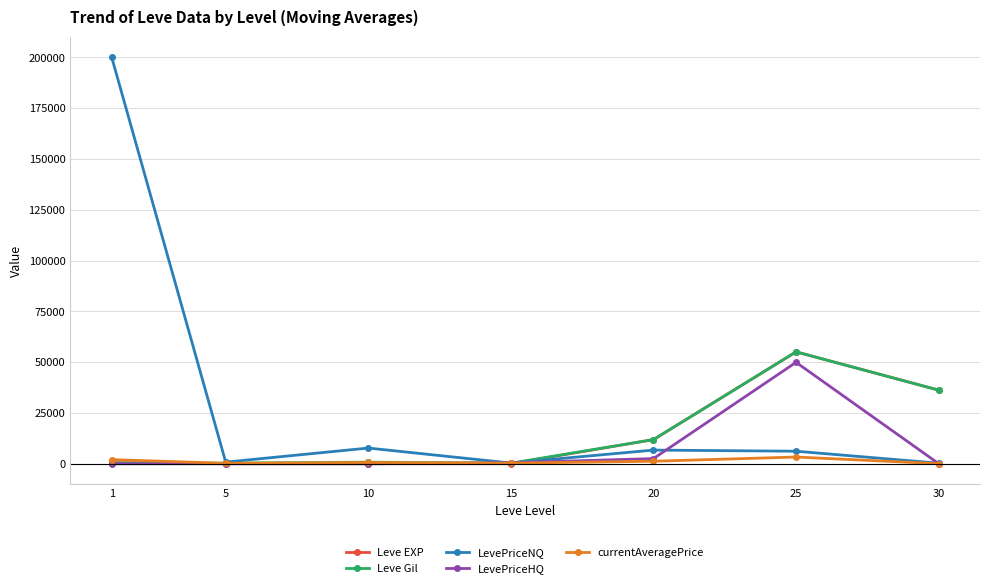

What is the maximum value for LevePriceHQ?

49902.9